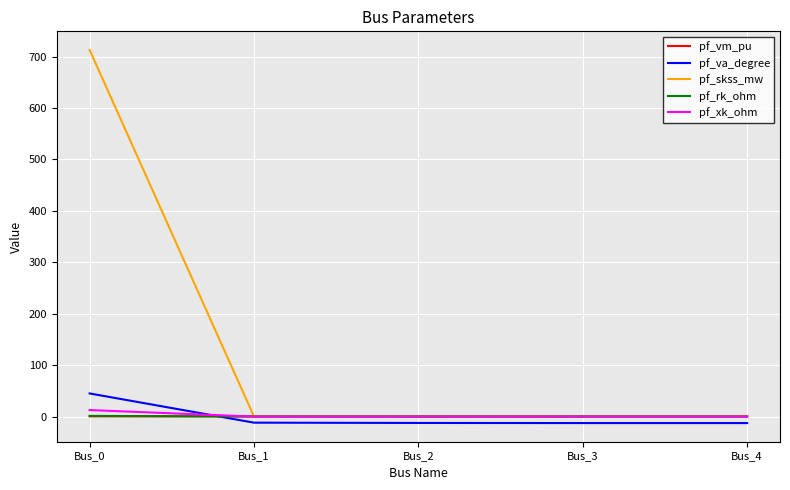

At which category is the sum across all series the highest?

Bus_0